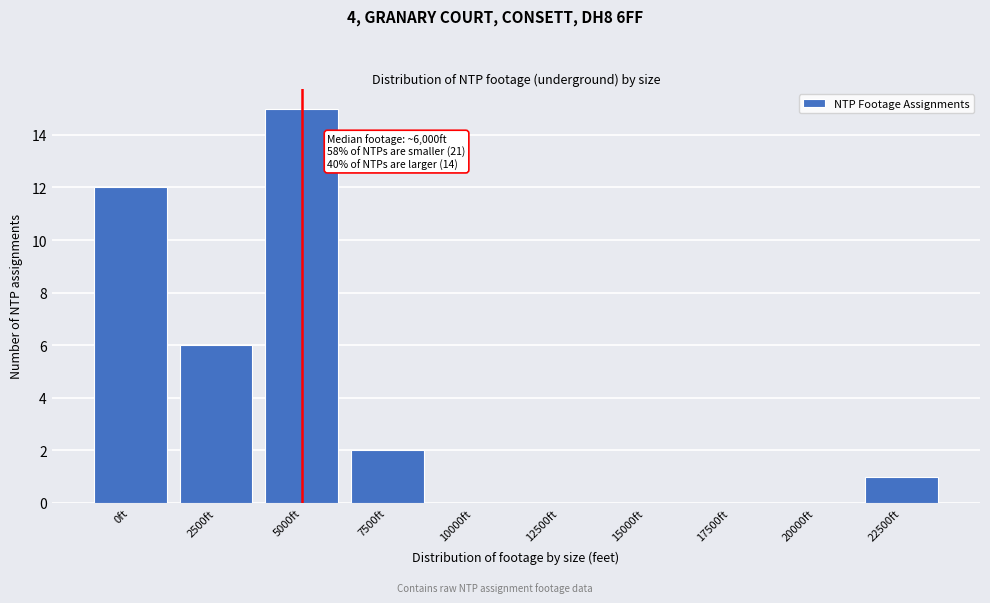

Reading right to left, transcribe all the data shown in this chart.

22500ft=1	20000ft=0	17500ft=0	15000ft=0	12500ft=0	10000ft=0	7500ft=2	5000ft=15	2500ft=6	0ft=12